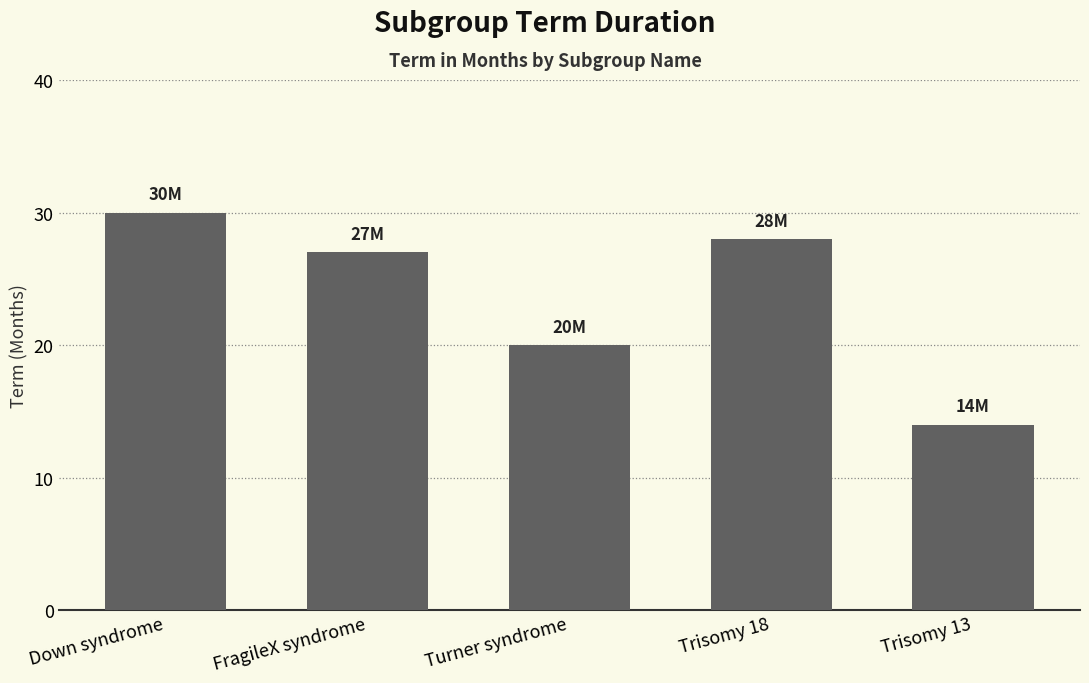

Between Trisomy 18 and Down syndrome, which is larger?

Down syndrome